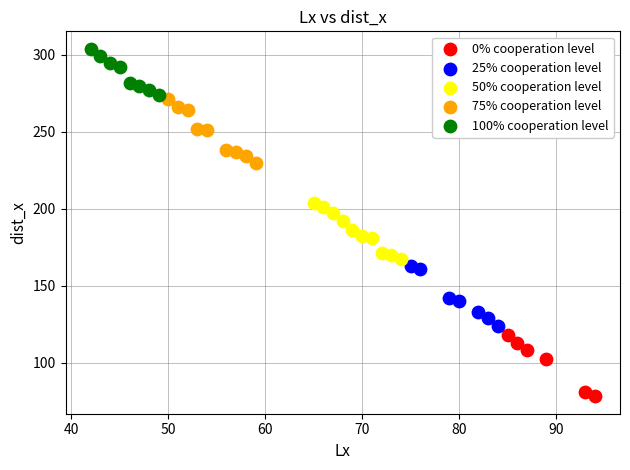

Which series contains the lowest Y value?

0% cooperation level